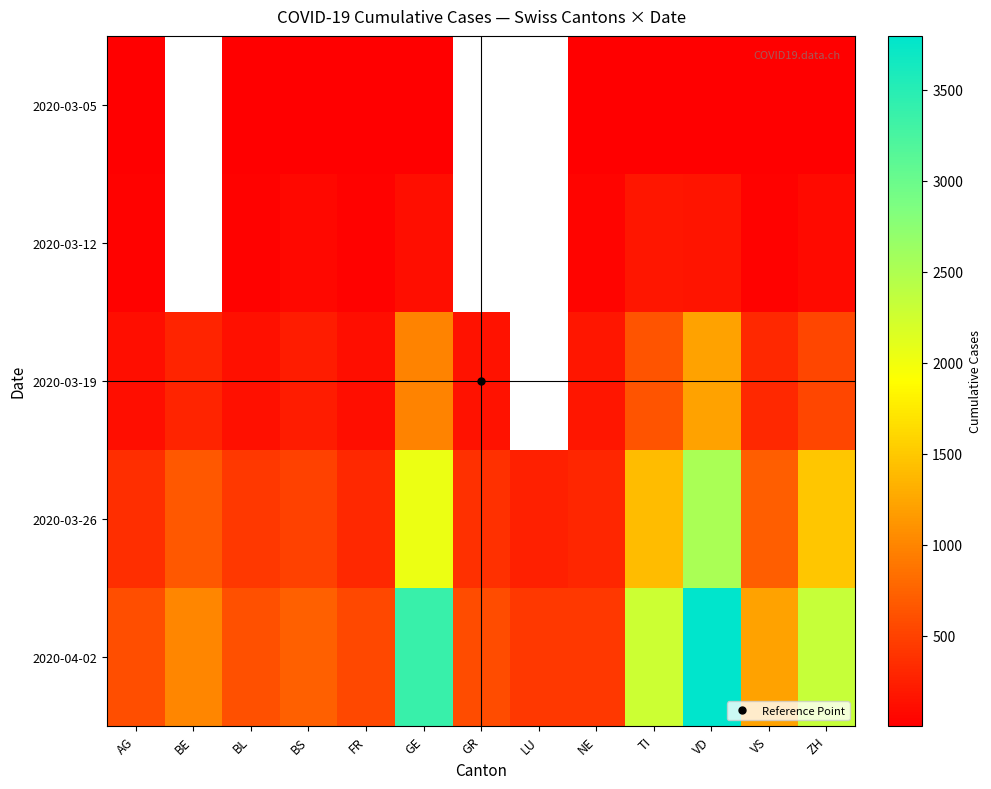

Is it true that 2020-03-12 equals 73.0 at BS?

True